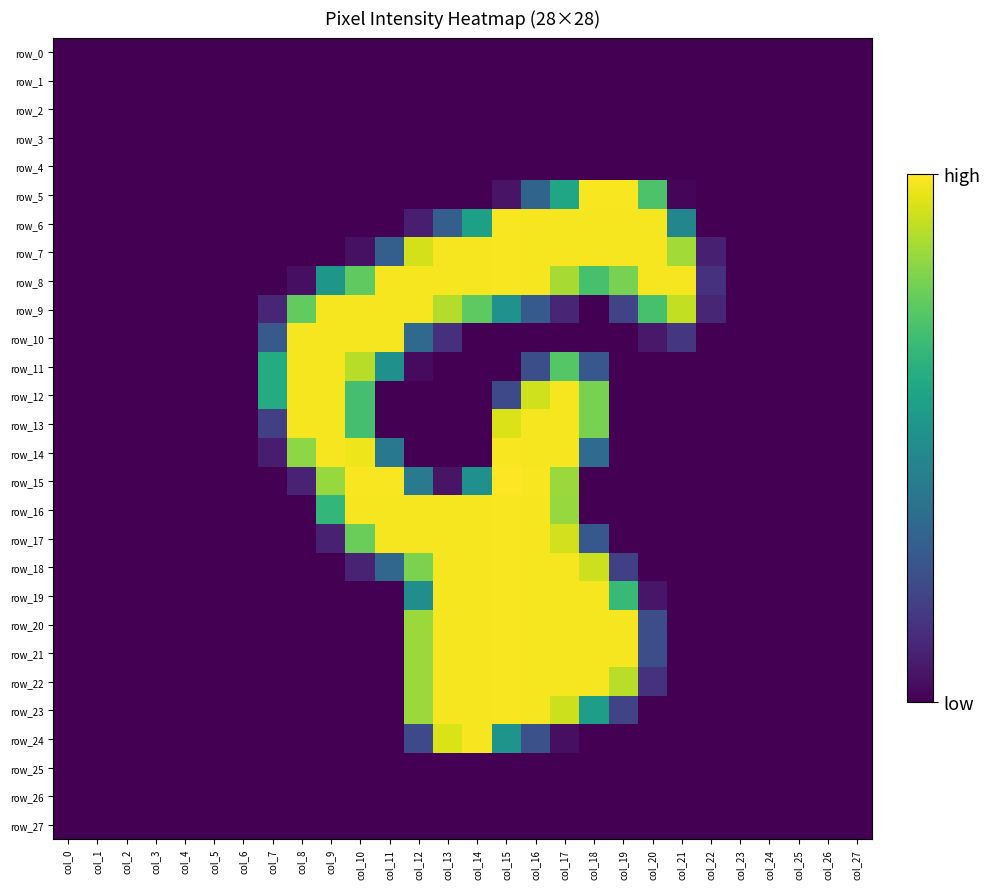

Rank the categories by row_14 value from highest to lowest.

col_15, col_9, col_16, col_17, col_10, col_8, col_11, col_18, col_7, col_0, col_1, col_2, col_3, col_4, col_5, col_6, col_12, col_13, col_14, col_19, col_20, col_21, col_22, col_23, col_24, col_25, col_26, col_27